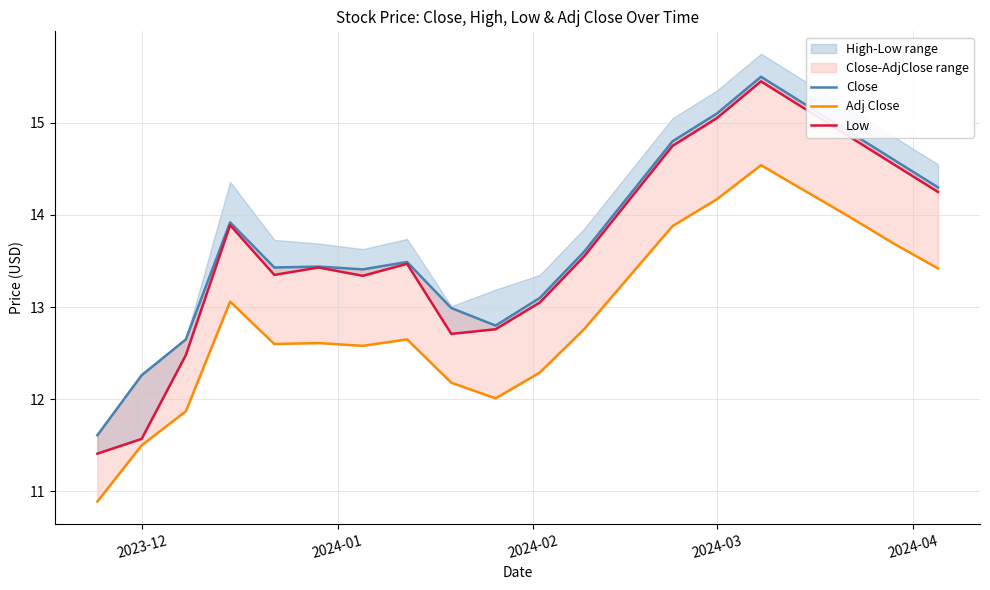

Count the number of categories in the chart.

20